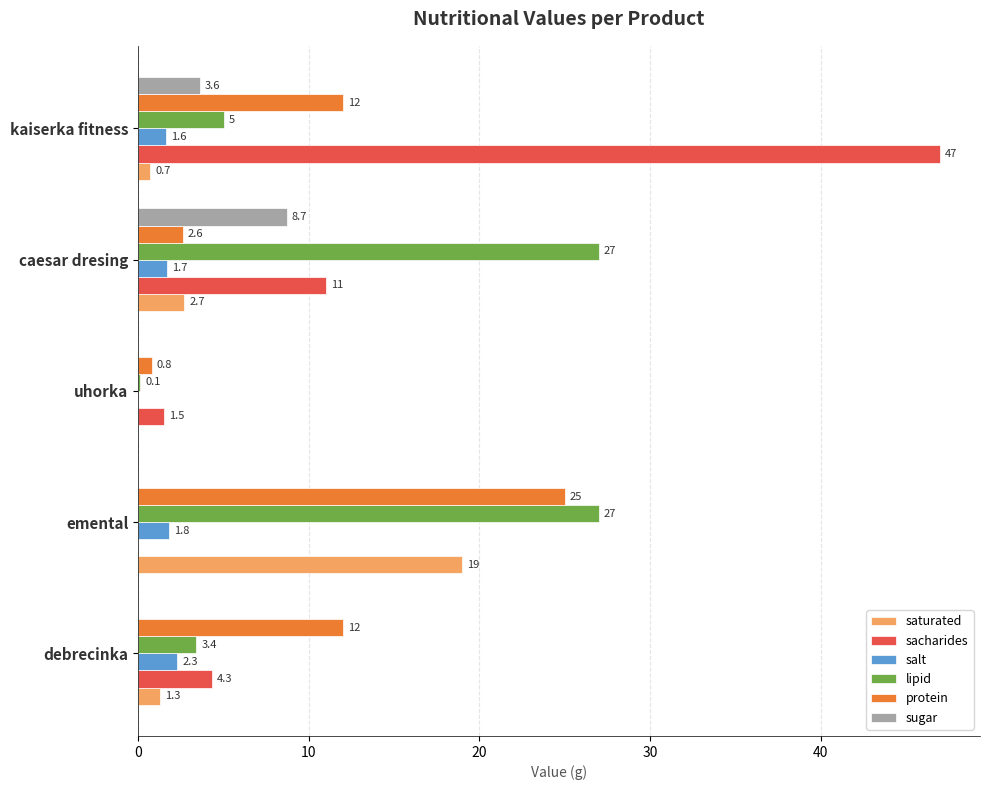

At which label is saturated closest to 9?

caesar dresing